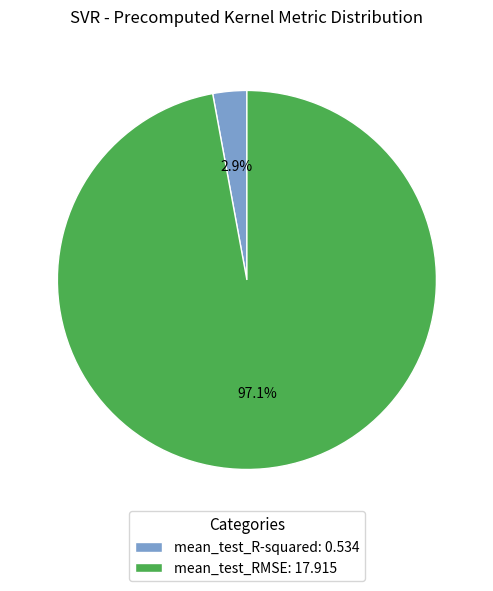

Which slice is the largest?

mean_test_RMSE